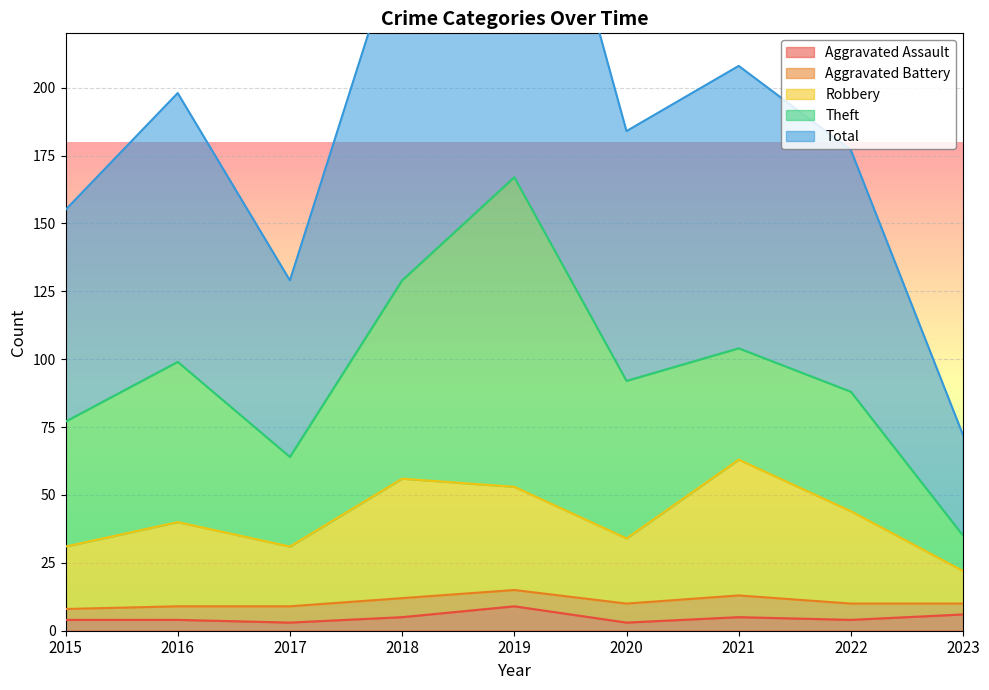

What is the maximum value shown in the chart?

334